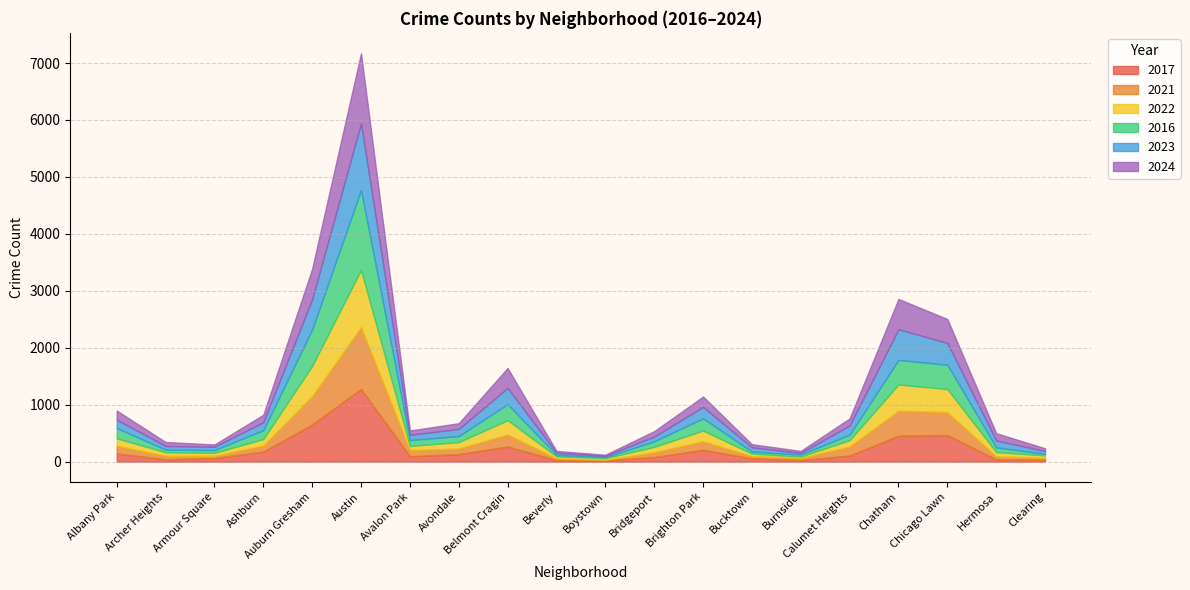

What position from the right is Bridgeport?

9